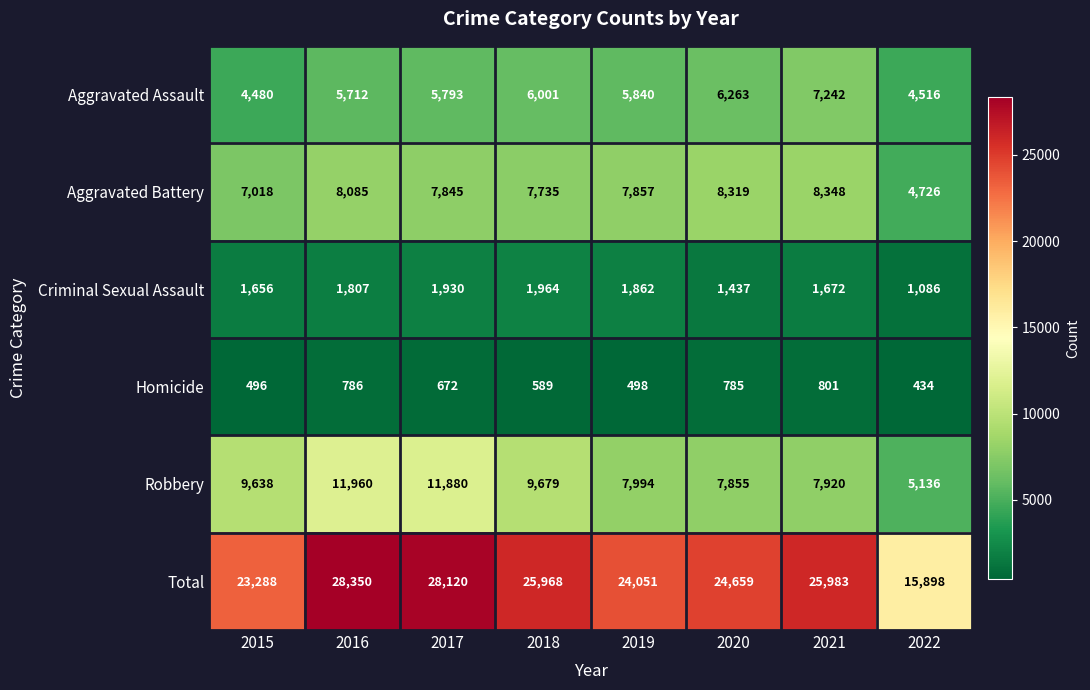

What is the difference between the maximum and second lowest values in the Criminal Sexual Assault series?

527